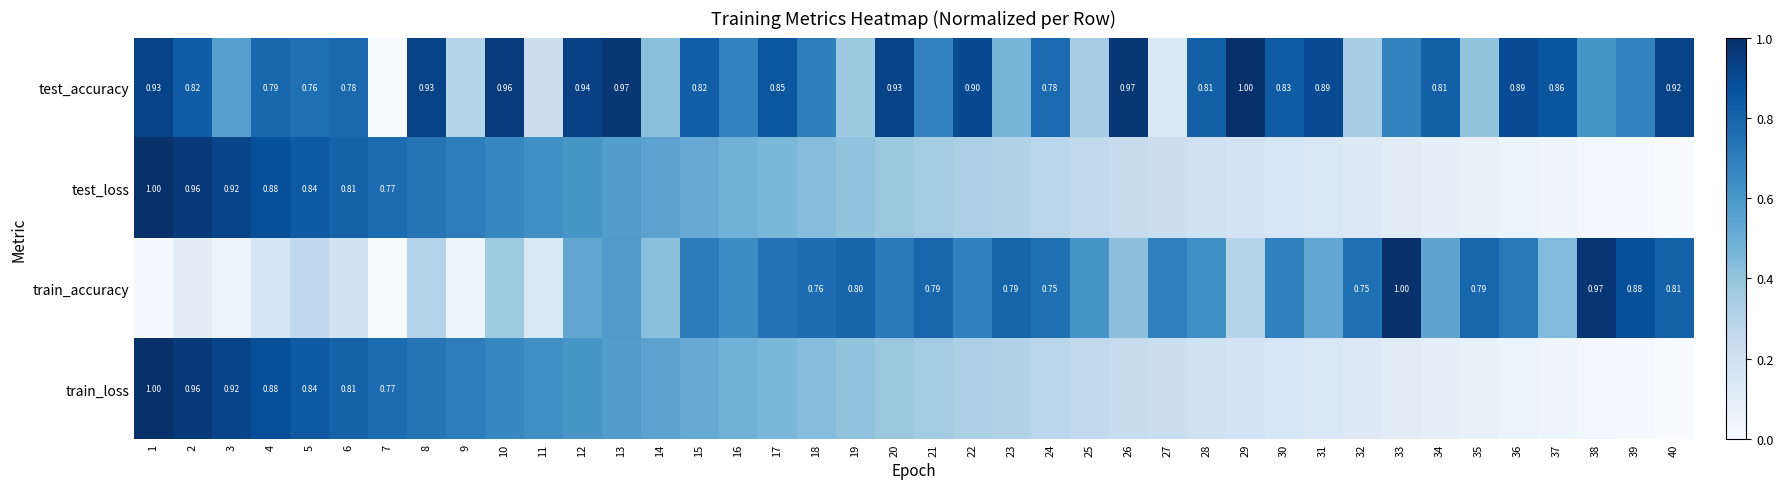

At 24, list the series in order from smallest to largest.

train_loss, test_loss, train_accuracy, test_accuracy